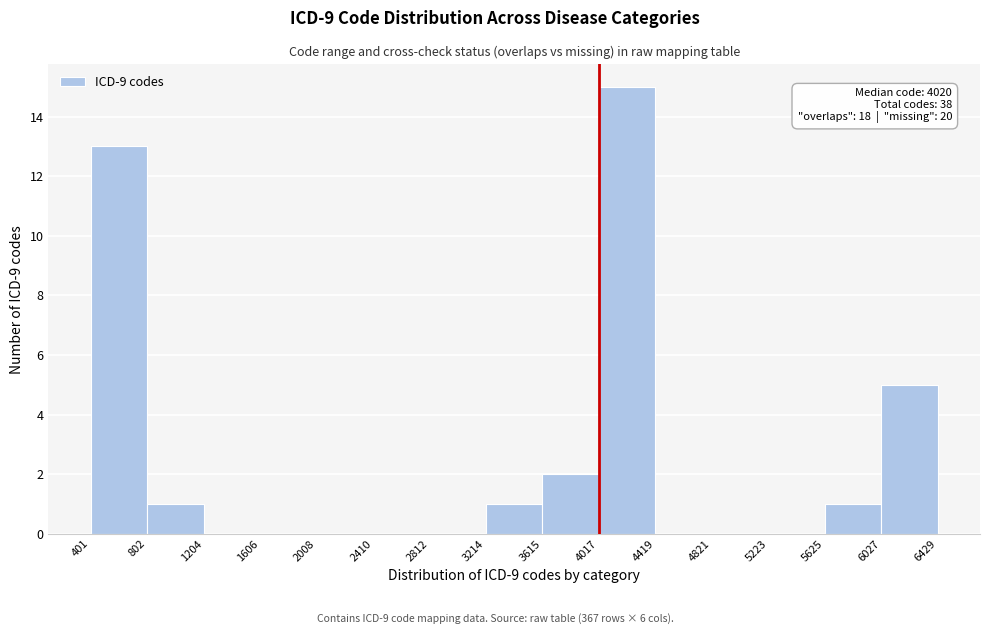

Which range on the x-axis has the tallest bar?

4017 to 4419